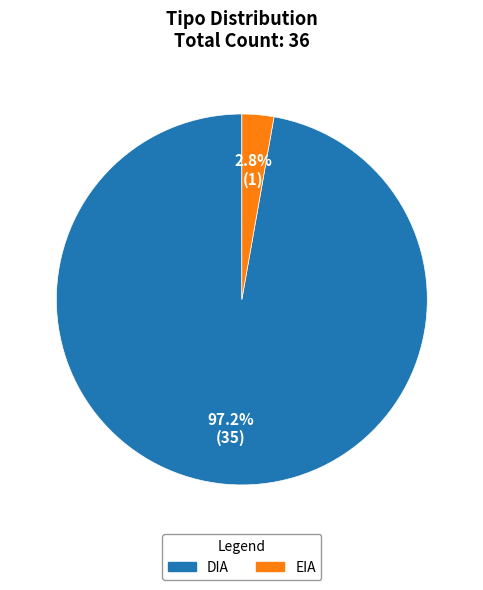

True or false: DIA accounts for 97% of the total.

True